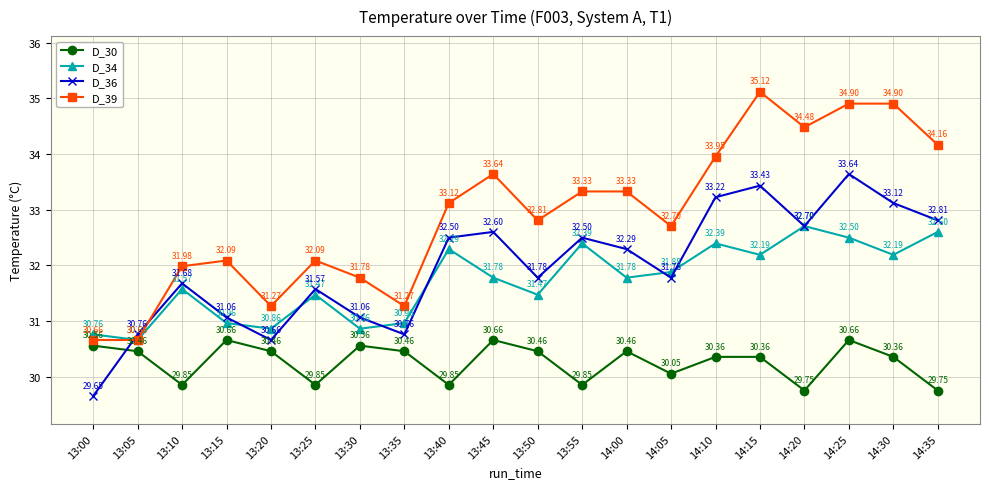

How many data points does each series have?

20